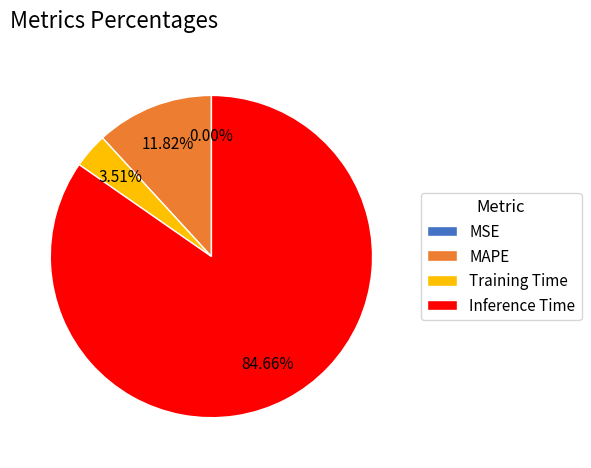

Between Inference Time and MAPE, which is larger?

Inference Time